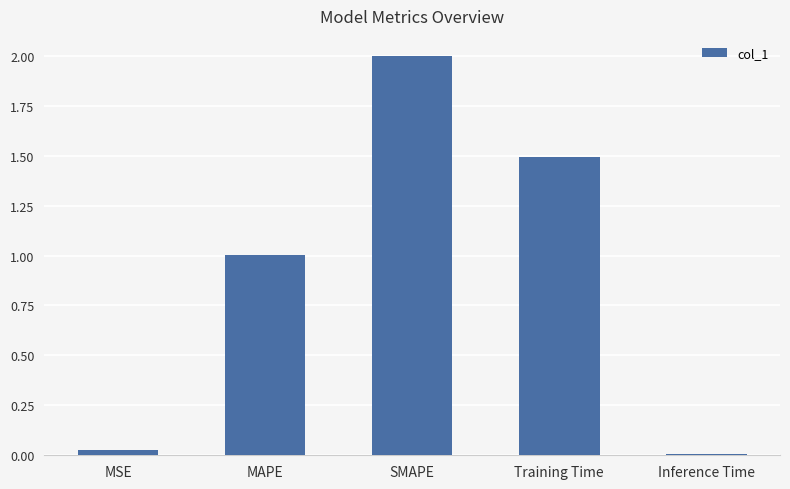

What is the change in value from MAPE to Inference Time?

-1.0